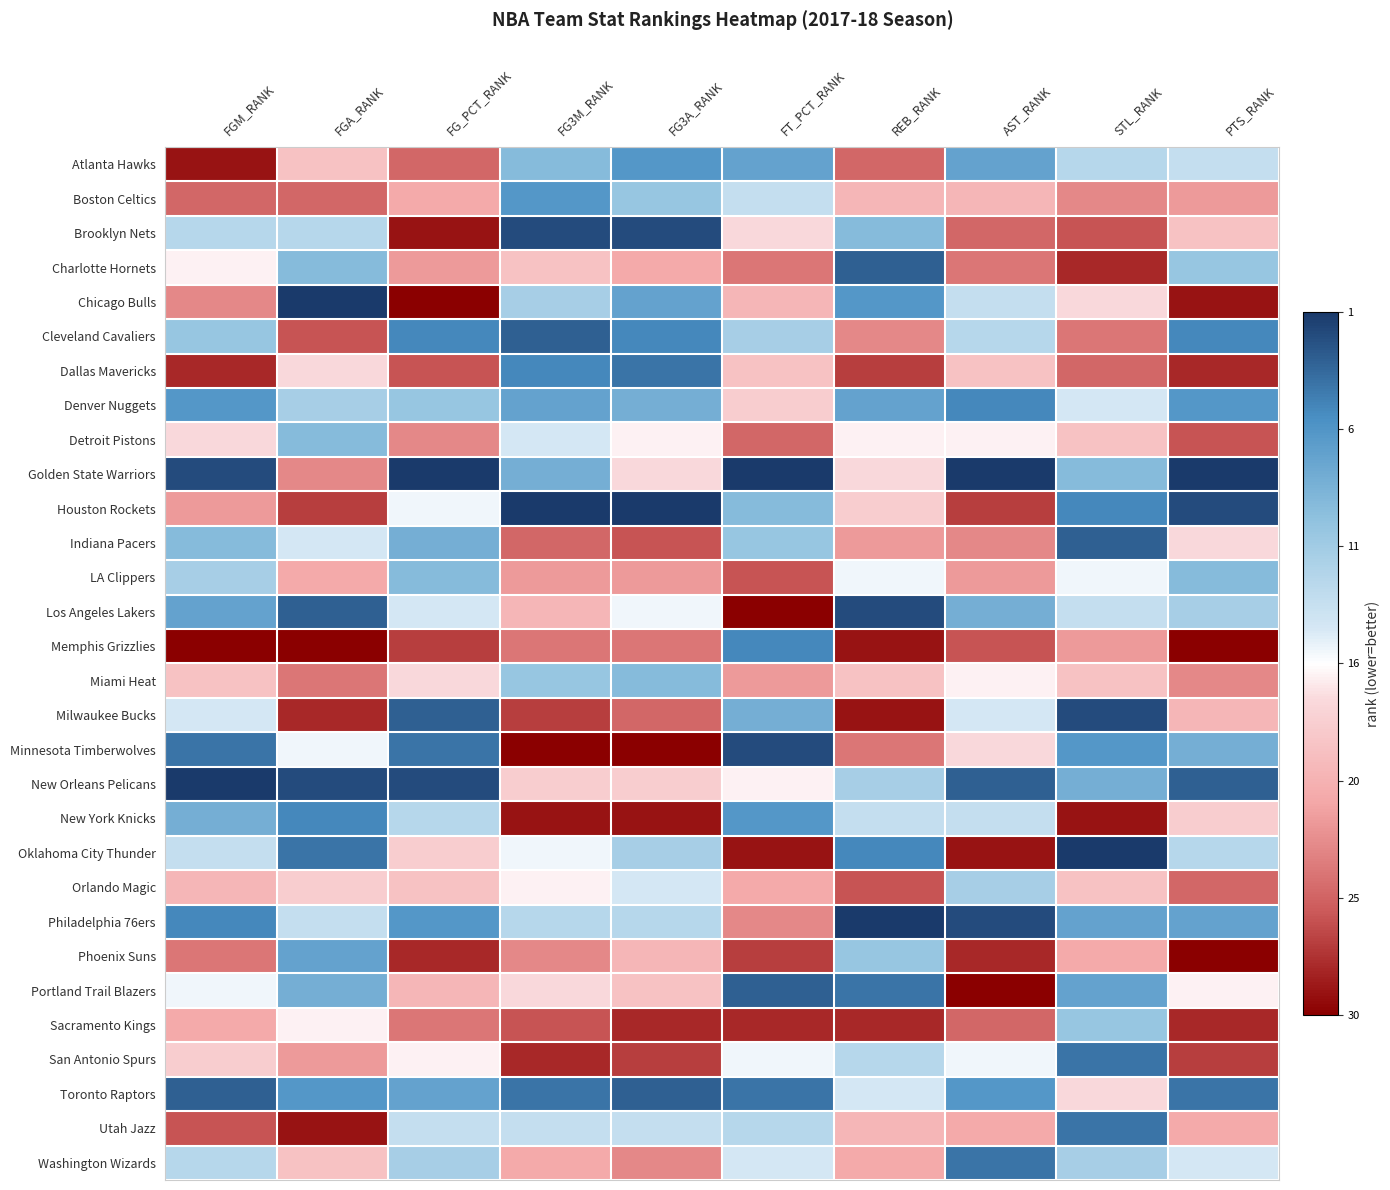

Reading left to right, extract all data points from this chart.

Atlanta Hawks: FGM_RANK=-0.9	FGA_RANK=-0.2	FG_PCT_RANK=-0.7	FG3M_RANK=0.4	FG3A_RANK=0.7	FT_PCT_RANK=0.6	REB_RANK=-0.7	AST_RANK=0.6	STL_RANK=0.2	PTS_RANK=0.2
Boston Celtics: FGM_RANK=-0.7	FGA_RANK=-0.7	FG_PCT_RANK=-0.4	FG3M_RANK=0.7	FG3A_RANK=0.4	FT_PCT_RANK=0.2	REB_RANK=-0.3	AST_RANK=-0.3	STL_RANK=-0.5	PTS_RANK=-0.4
Brooklyn Nets: FGM_RANK=0.2	FGA_RANK=0.2	FG_PCT_RANK=-0.9	FG3M_RANK=0.9	FG3A_RANK=0.9	FT_PCT_RANK=-0.1	REB_RANK=0.4	AST_RANK=-0.7	STL_RANK=-0.7	PTS_RANK=-0.2
Charlotte Hornets: FGM_RANK=-0.0	FGA_RANK=0.4	FG_PCT_RANK=-0.4	FG3M_RANK=-0.2	FG3A_RANK=-0.4	FT_PCT_RANK=-0.6	REB_RANK=0.9	AST_RANK=-0.6	STL_RANK=-0.9	PTS_RANK=0.4
Chicago Bulls: FGM_RANK=-0.5	FGA_RANK=1.0	FG_PCT_RANK=-1.0	FG3M_RANK=0.3	FG3A_RANK=0.6	FT_PCT_RANK=-0.3	REB_RANK=0.7	AST_RANK=0.2	STL_RANK=-0.1	PTS_RANK=-0.9
Cleveland Cavaliers: FGM_RANK=0.4	FGA_RANK=-0.7	FG_PCT_RANK=0.7	FG3M_RANK=0.9	FG3A_RANK=0.7	FT_PCT_RANK=0.3	REB_RANK=-0.5	AST_RANK=0.2	STL_RANK=-0.6	PTS_RANK=0.7
Dallas Mavericks: FGM_RANK=-0.9	FGA_RANK=-0.1	FG_PCT_RANK=-0.7	FG3M_RANK=0.7	FG3A_RANK=0.8	FT_PCT_RANK=-0.2	REB_RANK=-0.8	AST_RANK=-0.2	STL_RANK=-0.7	PTS_RANK=-0.9
Denver Nuggets: FGM_RANK=0.7	FGA_RANK=0.3	FG_PCT_RANK=0.4	FG3M_RANK=0.6	FG3A_RANK=0.5	FT_PCT_RANK=-0.2	REB_RANK=0.6	AST_RANK=0.7	STL_RANK=0.1	PTS_RANK=0.7
Detroit Pistons: FGM_RANK=-0.1	FGA_RANK=0.4	FG_PCT_RANK=-0.5	FG3M_RANK=0.1	FG3A_RANK=-0.0	FT_PCT_RANK=-0.7	REB_RANK=-0.0	AST_RANK=-0.0	STL_RANK=-0.2	PTS_RANK=-0.7
Golden State Warriors: FGM_RANK=0.9	FGA_RANK=-0.5	FG_PCT_RANK=1.0	FG3M_RANK=0.5	FG3A_RANK=-0.1	FT_PCT_RANK=1.0	REB_RANK=-0.1	AST_RANK=1.0	STL_RANK=0.4	PTS_RANK=1.0
Houston Rockets: FGM_RANK=-0.4	FGA_RANK=-0.8	FG_PCT_RANK=0.0	FG3M_RANK=1.0	FG3A_RANK=1.0	FT_PCT_RANK=0.4	REB_RANK=-0.2	AST_RANK=-0.8	STL_RANK=0.7	PTS_RANK=0.9
Indiana Pacers: FGM_RANK=0.4	FGA_RANK=0.1	FG_PCT_RANK=0.5	FG3M_RANK=-0.7	FG3A_RANK=-0.7	FT_PCT_RANK=0.4	REB_RANK=-0.4	AST_RANK=-0.5	STL_RANK=0.9	PTS_RANK=-0.1
LA Clippers: FGM_RANK=0.3	FGA_RANK=-0.4	FG_PCT_RANK=0.4	FG3M_RANK=-0.4	FG3A_RANK=-0.4	FT_PCT_RANK=-0.7	REB_RANK=0.0	AST_RANK=-0.4	STL_RANK=0.0	PTS_RANK=0.4
Los Angeles Lakers: FGM_RANK=0.6	FGA_RANK=0.9	FG_PCT_RANK=0.1	FG3M_RANK=-0.3	FG3A_RANK=0.0	FT_PCT_RANK=-1.0	REB_RANK=0.9	AST_RANK=0.5	STL_RANK=0.2	PTS_RANK=0.3
Memphis Grizzlies: FGM_RANK=-1.0	FGA_RANK=-1.0	FG_PCT_RANK=-0.8	FG3M_RANK=-0.6	FG3A_RANK=-0.6	FT_PCT_RANK=0.7	REB_RANK=-0.9	AST_RANK=-0.7	STL_RANK=-0.4	PTS_RANK=-1.0
Miami Heat: FGM_RANK=-0.2	FGA_RANK=-0.6	FG_PCT_RANK=-0.1	FG3M_RANK=0.4	FG3A_RANK=0.4	FT_PCT_RANK=-0.4	REB_RANK=-0.2	AST_RANK=-0.0	STL_RANK=-0.2	PTS_RANK=-0.5
Milwaukee Bucks: FGM_RANK=0.1	FGA_RANK=-0.9	FG_PCT_RANK=0.9	FG3M_RANK=-0.8	FG3A_RANK=-0.7	FT_PCT_RANK=0.5	REB_RANK=-0.9	AST_RANK=0.1	STL_RANK=0.9	PTS_RANK=-0.3
Minnesota Timberwolves: FGM_RANK=0.8	FGA_RANK=0.0	FG_PCT_RANK=0.8	FG3M_RANK=-1.0	FG3A_RANK=-1.0	FT_PCT_RANK=0.9	REB_RANK=-0.6	AST_RANK=-0.1	STL_RANK=0.7	PTS_RANK=0.5
New Orleans Pelicans: FGM_RANK=1.0	FGA_RANK=0.9	FG_PCT_RANK=0.9	FG3M_RANK=-0.2	FG3A_RANK=-0.2	FT_PCT_RANK=-0.0	REB_RANK=0.3	AST_RANK=0.9	STL_RANK=0.5	PTS_RANK=0.9
New York Knicks: FGM_RANK=0.5	FGA_RANK=0.7	FG_PCT_RANK=0.2	FG3M_RANK=-0.9	FG3A_RANK=-0.9	FT_PCT_RANK=0.7	REB_RANK=0.2	AST_RANK=0.2	STL_RANK=-0.9	PTS_RANK=-0.2
Oklahoma City Thunder: FGM_RANK=0.2	FGA_RANK=0.8	FG_PCT_RANK=-0.2	FG3M_RANK=0.0	FG3A_RANK=0.3	FT_PCT_RANK=-0.9	REB_RANK=0.7	AST_RANK=-0.9	STL_RANK=1.0	PTS_RANK=0.2
Orlando Magic: FGM_RANK=-0.3	FGA_RANK=-0.2	FG_PCT_RANK=-0.2	FG3M_RANK=-0.0	FG3A_RANK=0.1	FT_PCT_RANK=-0.4	REB_RANK=-0.7	AST_RANK=0.3	STL_RANK=-0.2	PTS_RANK=-0.7
Philadelphia 76ers: FGM_RANK=0.7	FGA_RANK=0.2	FG_PCT_RANK=0.7	FG3M_RANK=0.2	FG3A_RANK=0.2	FT_PCT_RANK=-0.5	REB_RANK=1.0	AST_RANK=0.9	STL_RANK=0.6	PTS_RANK=0.6
Phoenix Suns: FGM_RANK=-0.6	FGA_RANK=0.6	FG_PCT_RANK=-0.9	FG3M_RANK=-0.5	FG3A_RANK=-0.3	FT_PCT_RANK=-0.8	REB_RANK=0.4	AST_RANK=-0.9	STL_RANK=-0.4	PTS_RANK=-1.0
Portland Trail Blazers: FGM_RANK=0.0	FGA_RANK=0.5	FG_PCT_RANK=-0.3	FG3M_RANK=-0.1	FG3A_RANK=-0.2	FT_PCT_RANK=0.9	REB_RANK=0.8	AST_RANK=-1.0	STL_RANK=0.6	PTS_RANK=-0.0
Sacramento Kings: FGM_RANK=-0.4	FGA_RANK=-0.0	FG_PCT_RANK=-0.6	FG3M_RANK=-0.7	FG3A_RANK=-0.9	FT_PCT_RANK=-0.9	REB_RANK=-0.9	AST_RANK=-0.7	STL_RANK=0.4	PTS_RANK=-0.9
San Antonio Spurs: FGM_RANK=-0.2	FGA_RANK=-0.4	FG_PCT_RANK=-0.0	FG3M_RANK=-0.9	FG3A_RANK=-0.8	FT_PCT_RANK=0.0	REB_RANK=0.2	AST_RANK=0.0	STL_RANK=0.8	PTS_RANK=-0.8
Toronto Raptors: FGM_RANK=0.9	FGA_RANK=0.7	FG_PCT_RANK=0.6	FG3M_RANK=0.8	FG3A_RANK=0.9	FT_PCT_RANK=0.8	REB_RANK=0.1	AST_RANK=0.7	STL_RANK=-0.1	PTS_RANK=0.8
Utah Jazz: FGM_RANK=-0.7	FGA_RANK=-0.9	FG_PCT_RANK=0.2	FG3M_RANK=0.2	FG3A_RANK=0.2	FT_PCT_RANK=0.2	REB_RANK=-0.3	AST_RANK=-0.4	STL_RANK=0.8	PTS_RANK=-0.4
Washington Wizards: FGM_RANK=0.2	FGA_RANK=-0.2	FG_PCT_RANK=0.3	FG3M_RANK=-0.4	FG3A_RANK=-0.5	FT_PCT_RANK=0.1	REB_RANK=-0.4	AST_RANK=0.8	STL_RANK=0.3	PTS_RANK=0.1